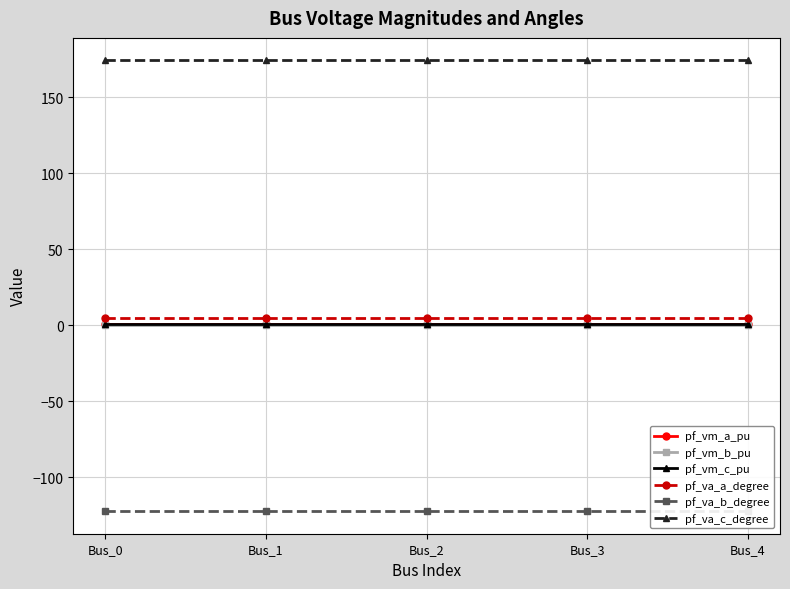

Which series has the largest total across all categories?

pf_va_c_degree